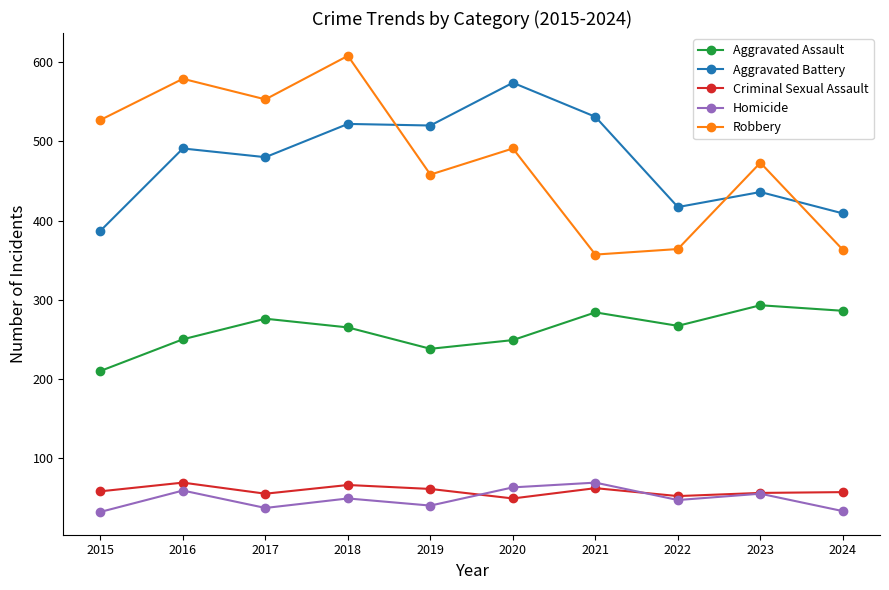

What is the smallest value displayed?

32